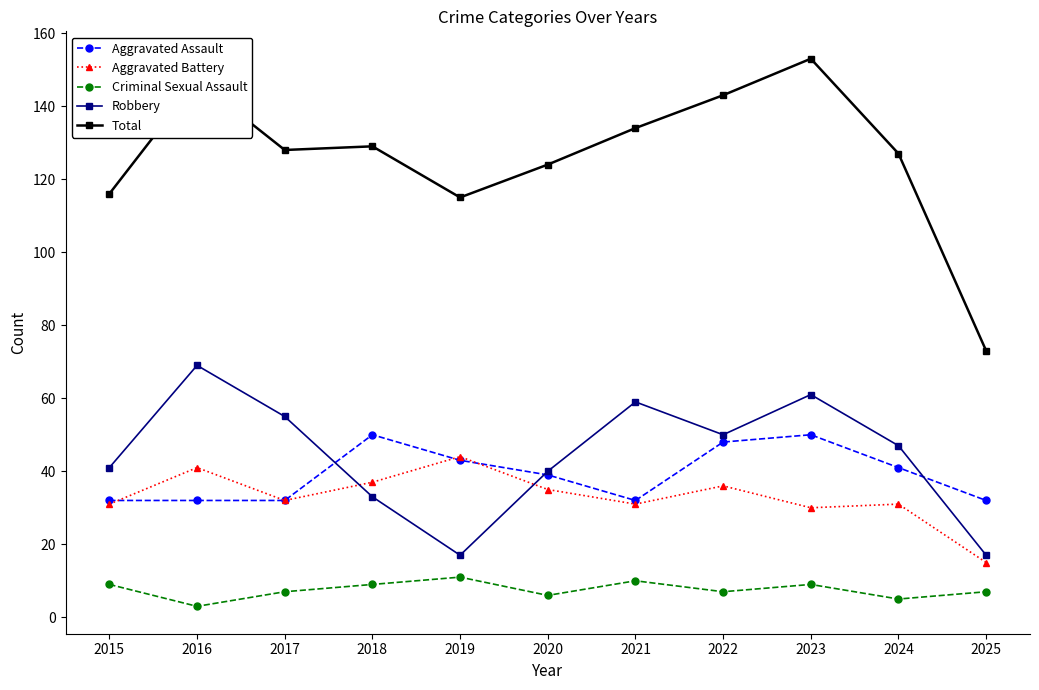

What are all the series names shown in the legend?

Aggravated Assault, Aggravated Battery, Criminal Sexual Assault, Robbery, Total